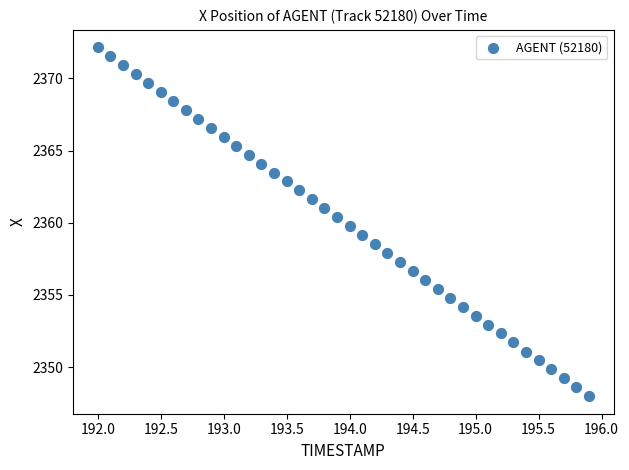

What is the range of X values (max minus min)?

3.9